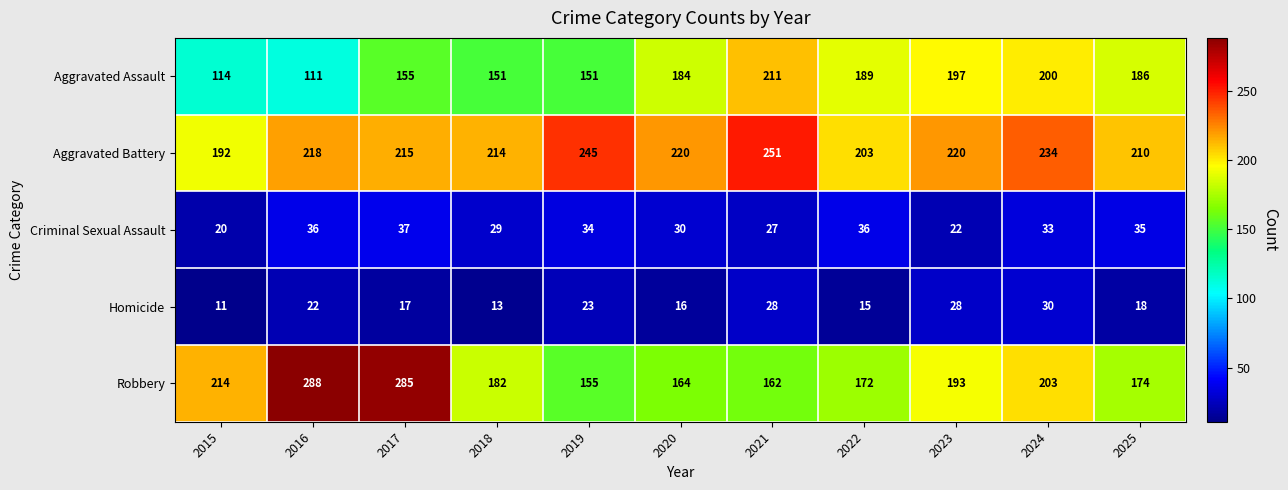

Which series has the widest spread of values?

Robbery